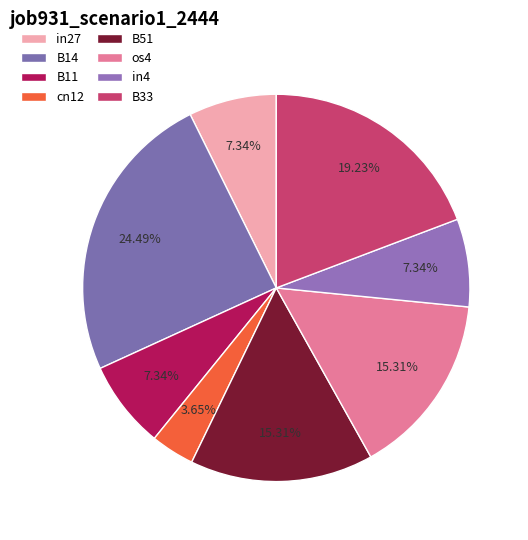

Is B14 the majority of the pie?

No